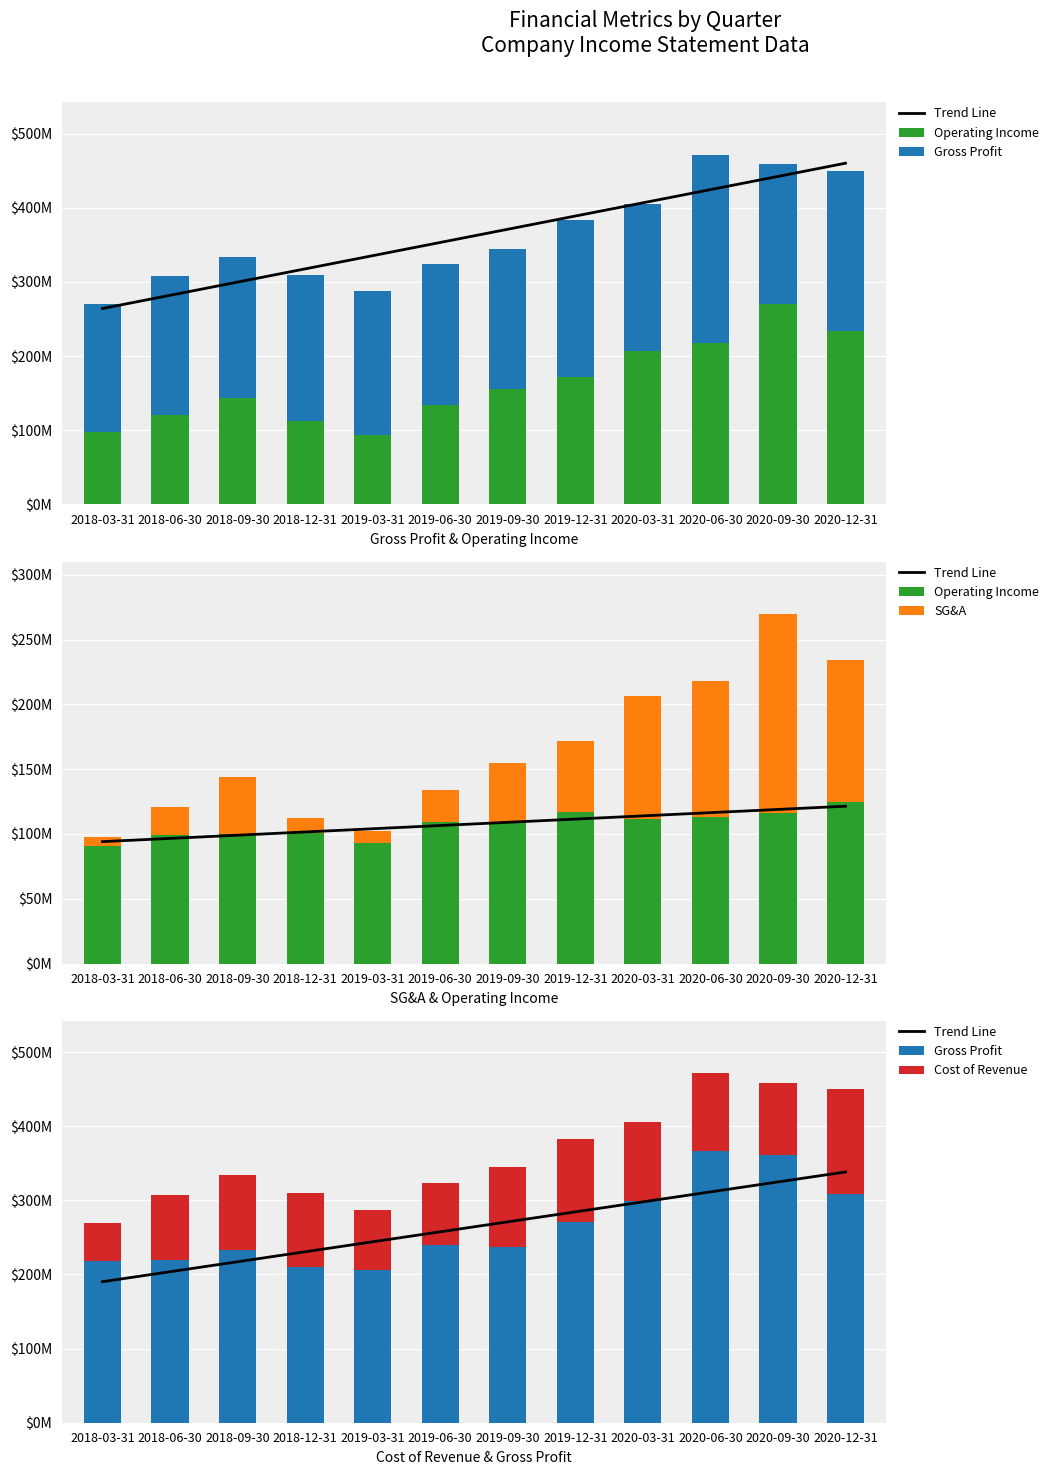

How many data points in Gross Profit are less than 240260000?

6